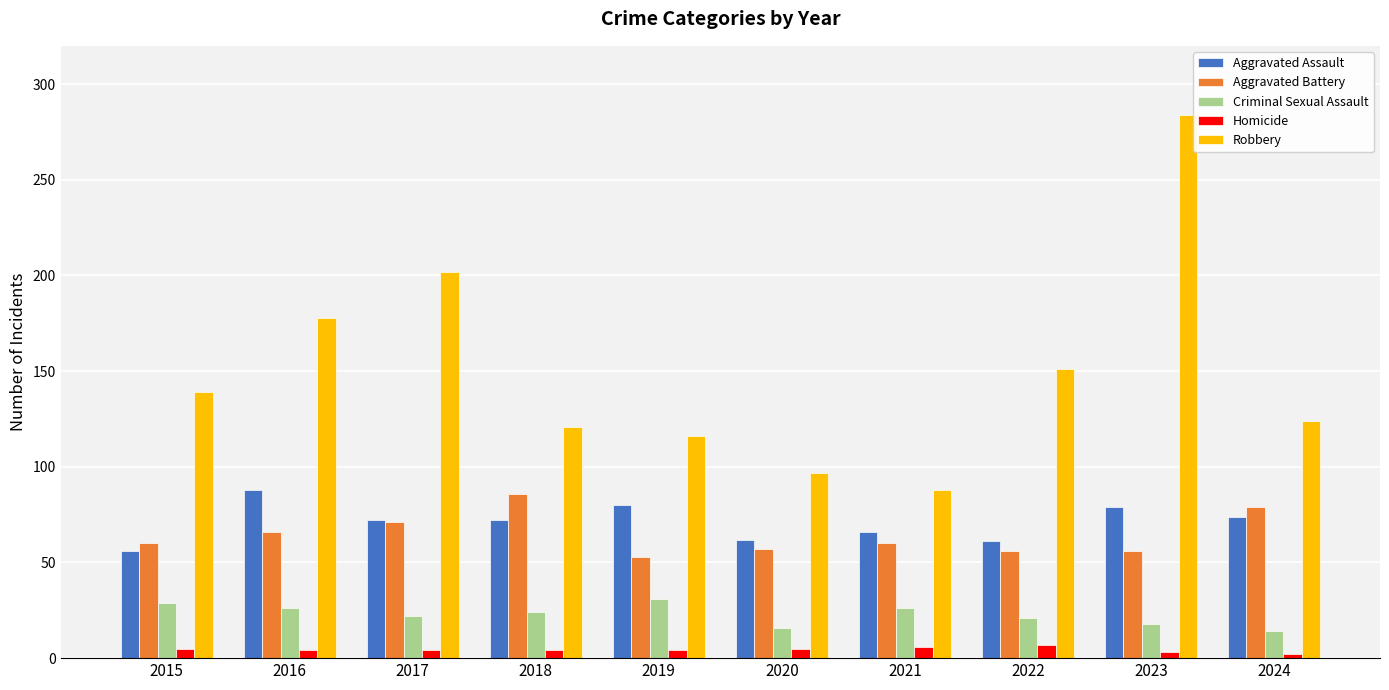

Where is Robbery nearest to the value 186?

2016